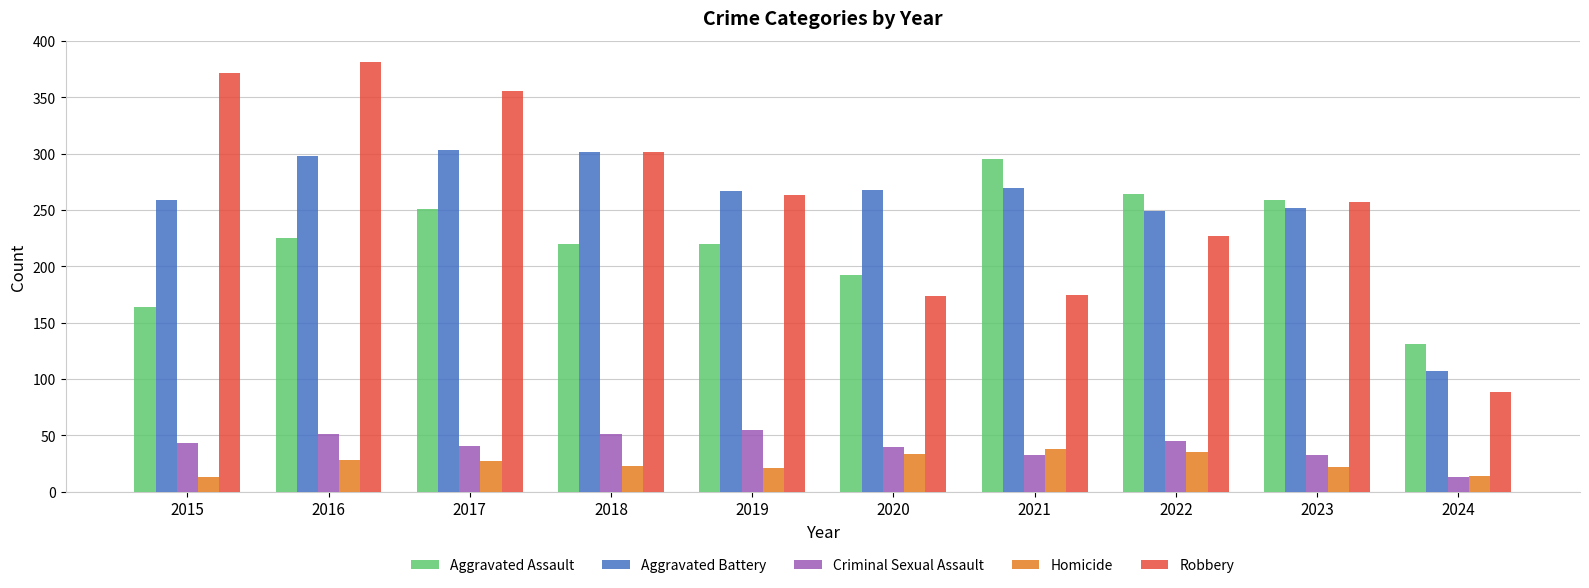

True or false: Criminal Sexual Assault has a value of 64 at 2017.

False